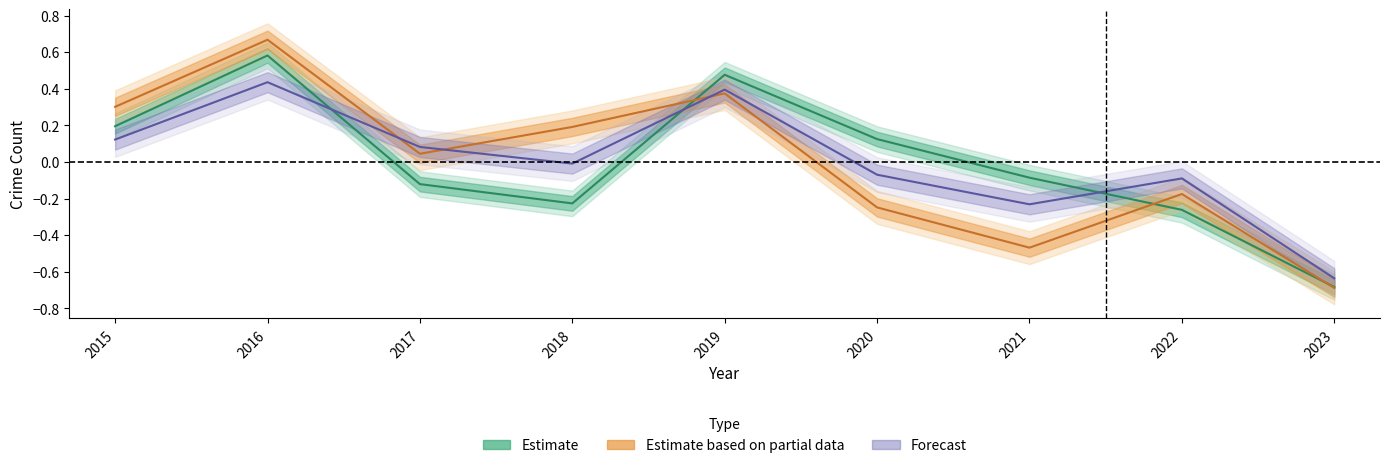

How many interior local valleys does the Robbery series have?

1